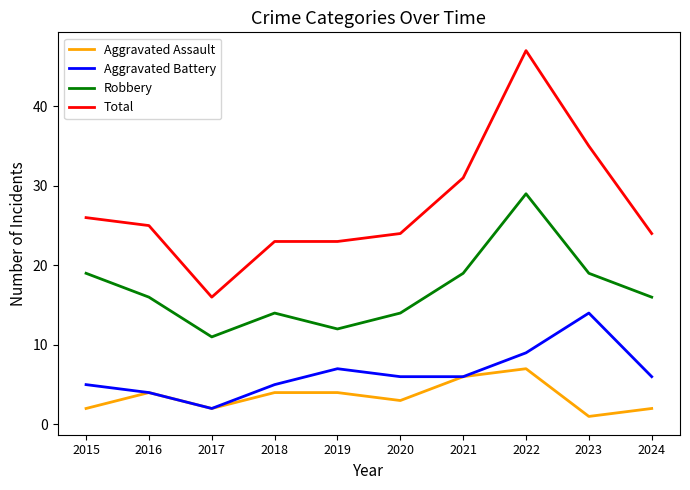

At how many categories does at least one series exceed 8?

10